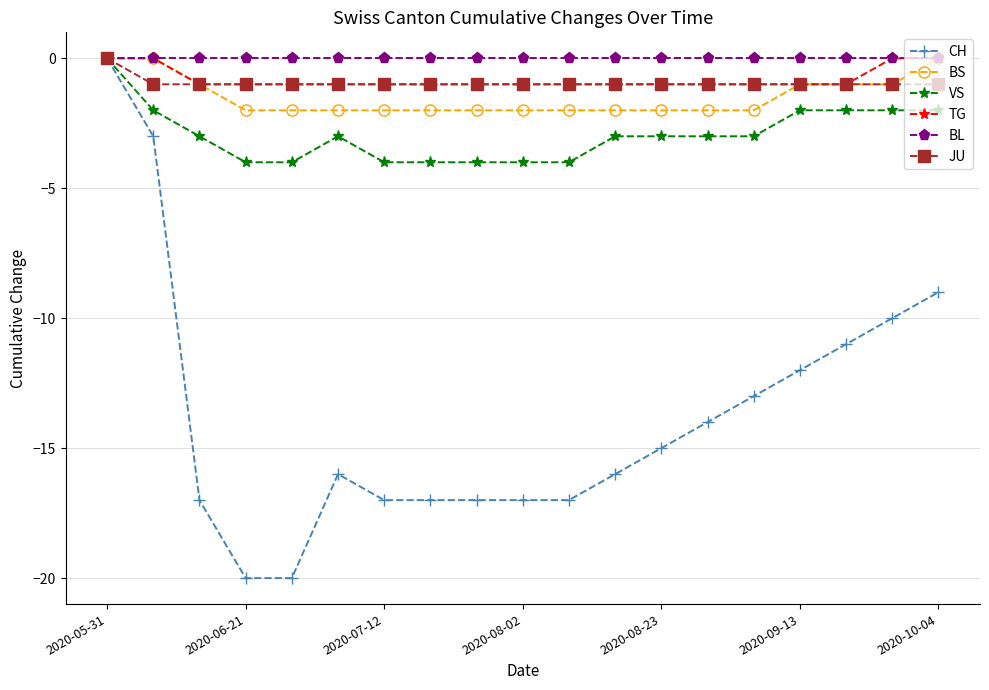

Which series has the largest range (max minus min)?

CH